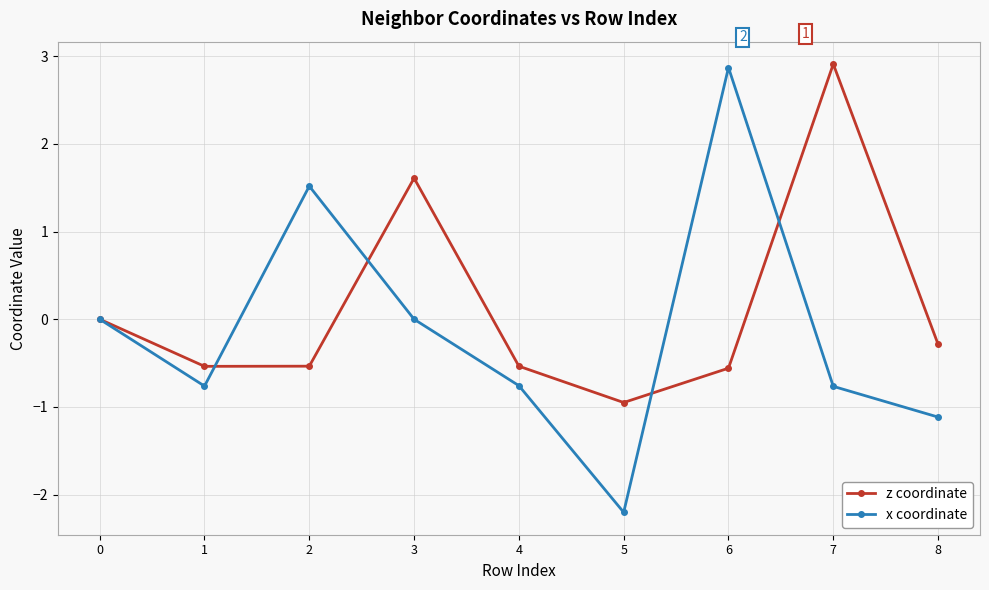

True or false: z coordinate has a value of 1.6 at 3.

True